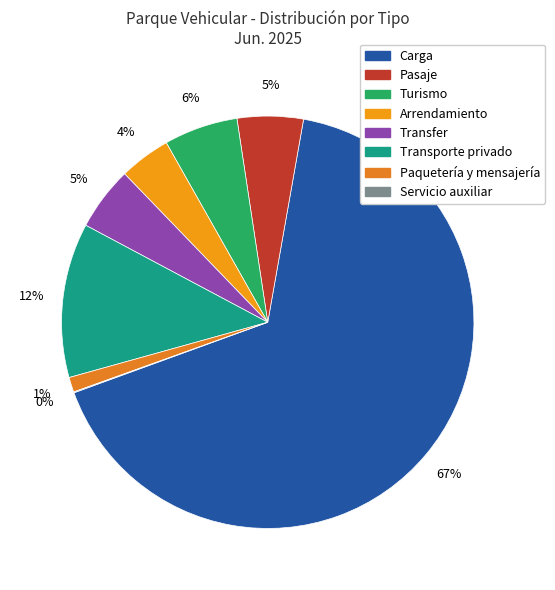

Which slice is the smallest?

Servicio auxiliar